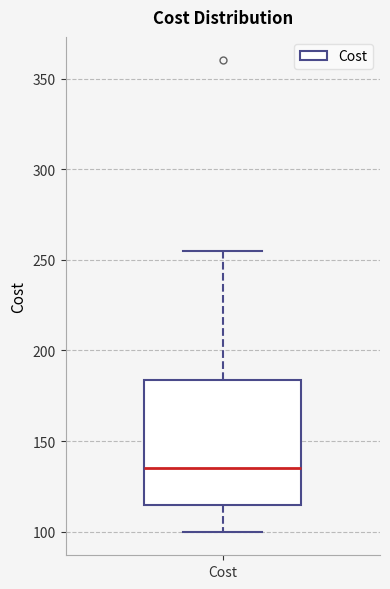

Transcribe this box plot: give where the median line is, the range the box spans, and where the two whiskers end, as read against the y-axis. The values are not printed on the chart, so give them approximately, as read against the axis.

median 135, box 115 to 185, whiskers 100 to 255